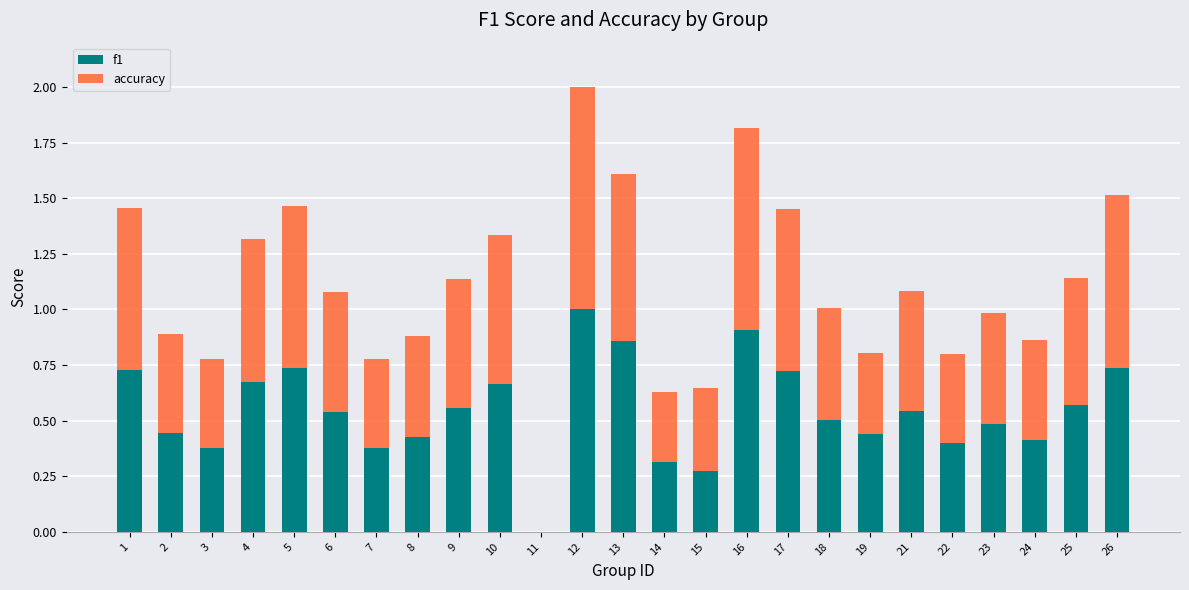

What is the sum of all f1 values?

13.7